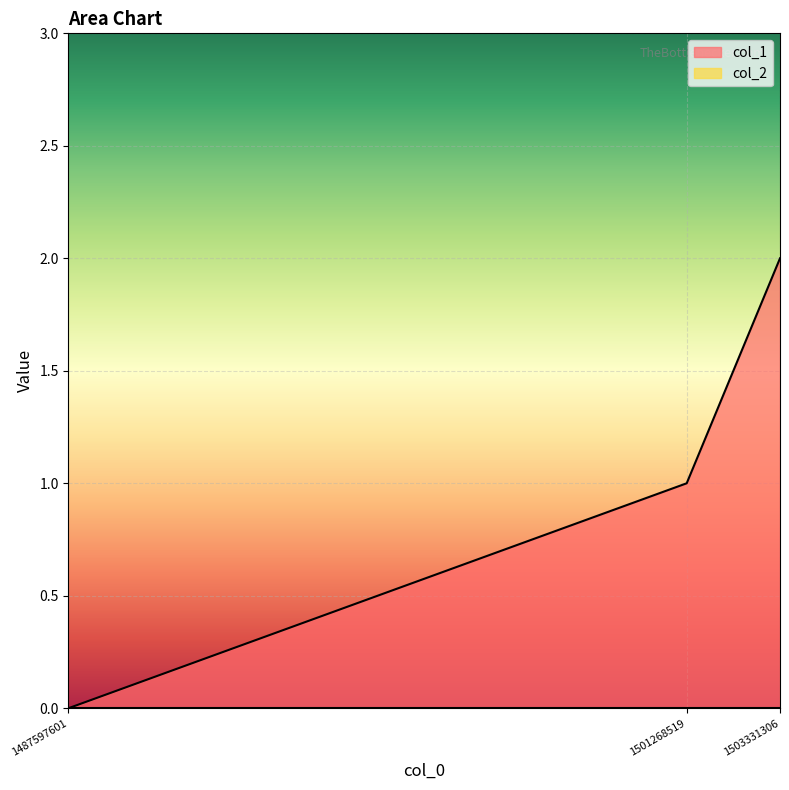

What is the sum of the values at 1503331306 and 1501268519?

3